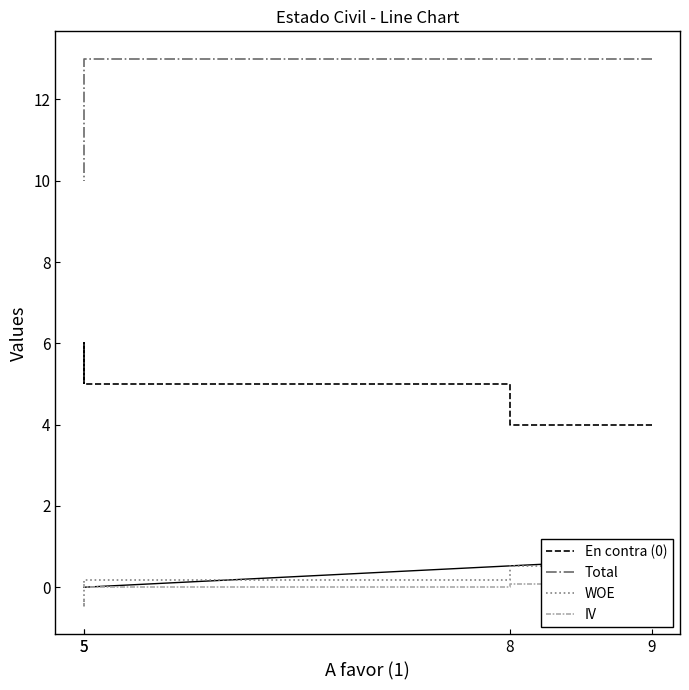

True or false: IV has a value of 0.0 at 9.

True